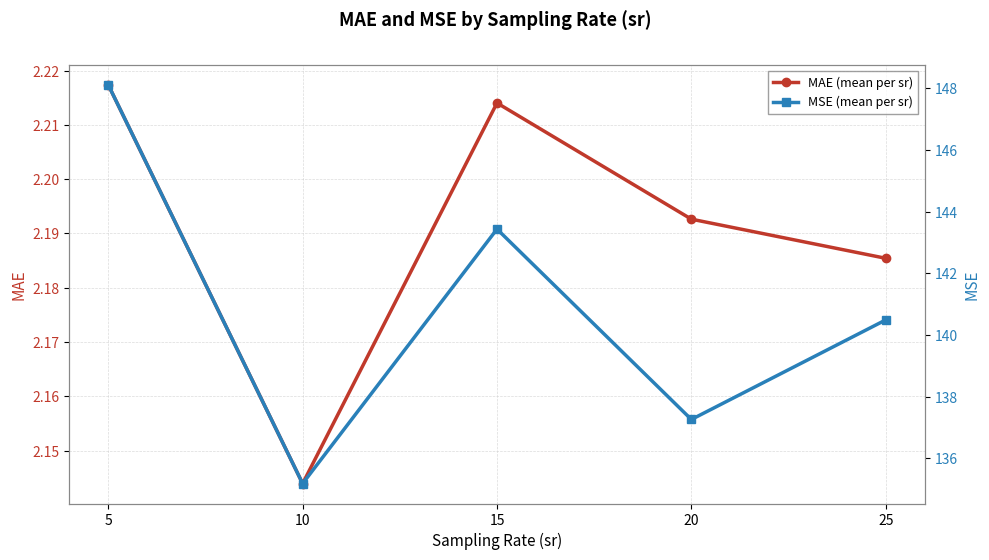

List the labels in order of MAE (mean per sr) value, largest first.

5, 15, 20, 25, 10